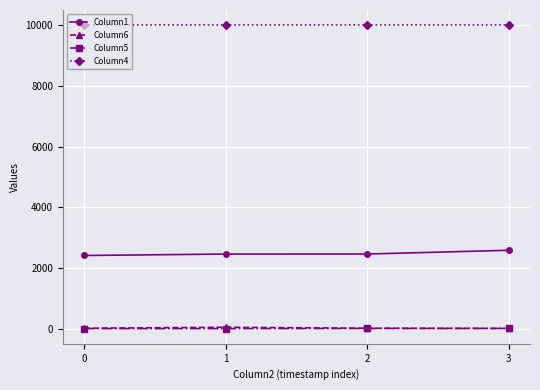

What is the greatest value displayed?

10002